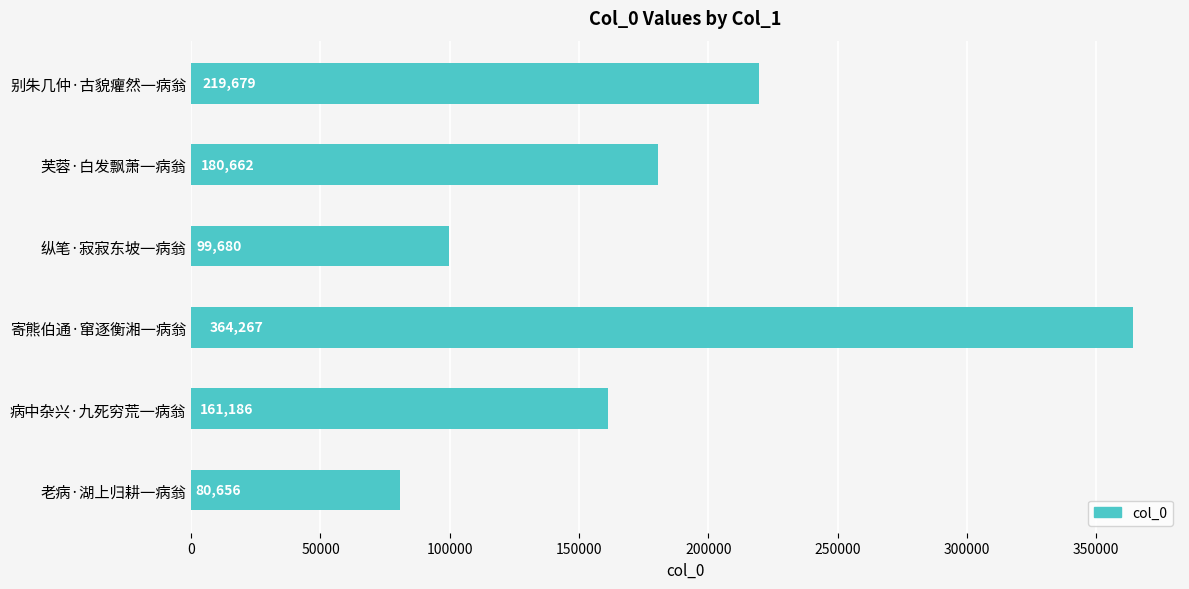

Rank the categories by value from lowest to highest.

老病·湖上归耕一病翁, 纵笔·寂寂东坡一病翁, 病中杂兴·九死穷荒一病翁, 芙蓉·白发飘萧一病翁, 别朱几仲·古貌癯然一病翁, 寄熊伯通·窜逐衡湘一病翁